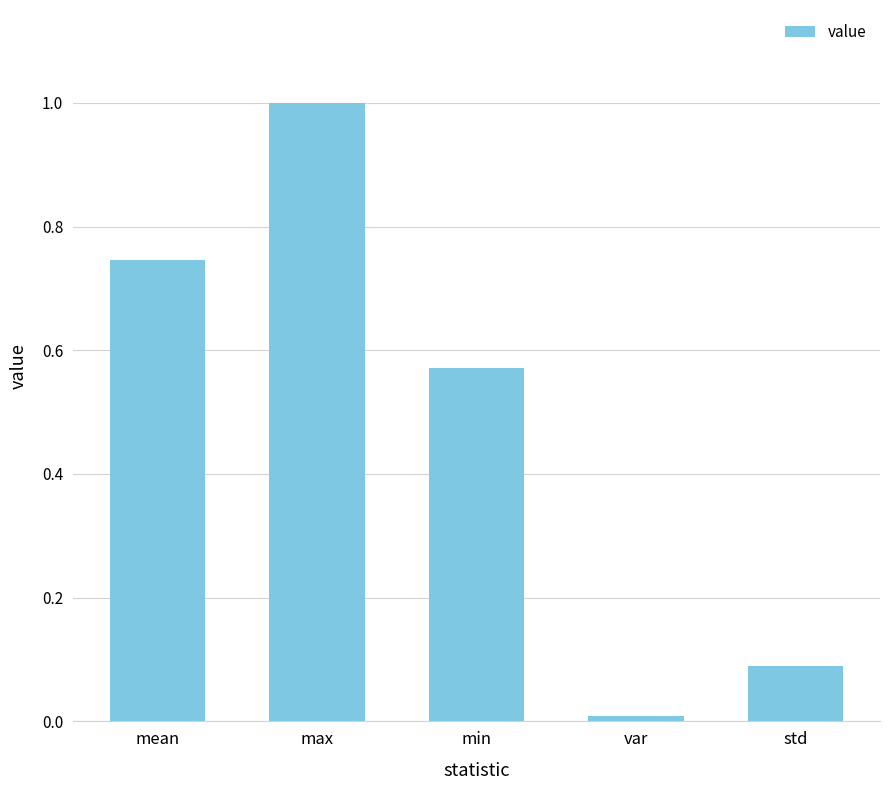

Is it true that the value at max is 1.0?

True